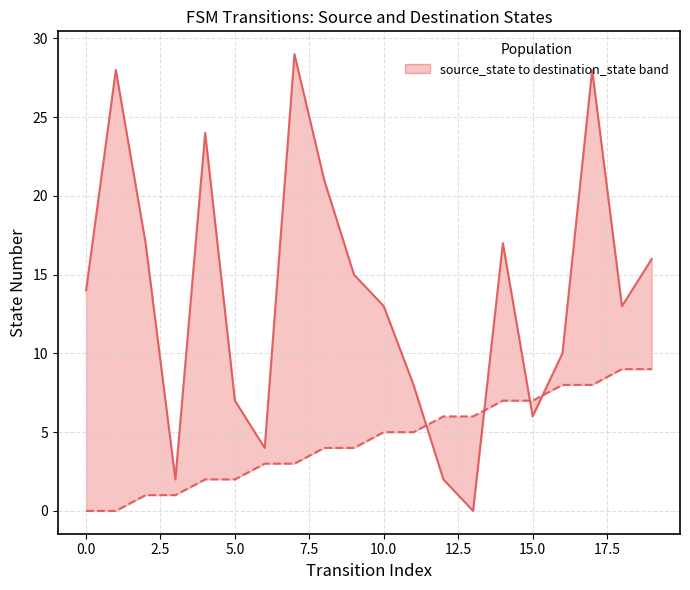

What is the maximum value for destination_state?

29